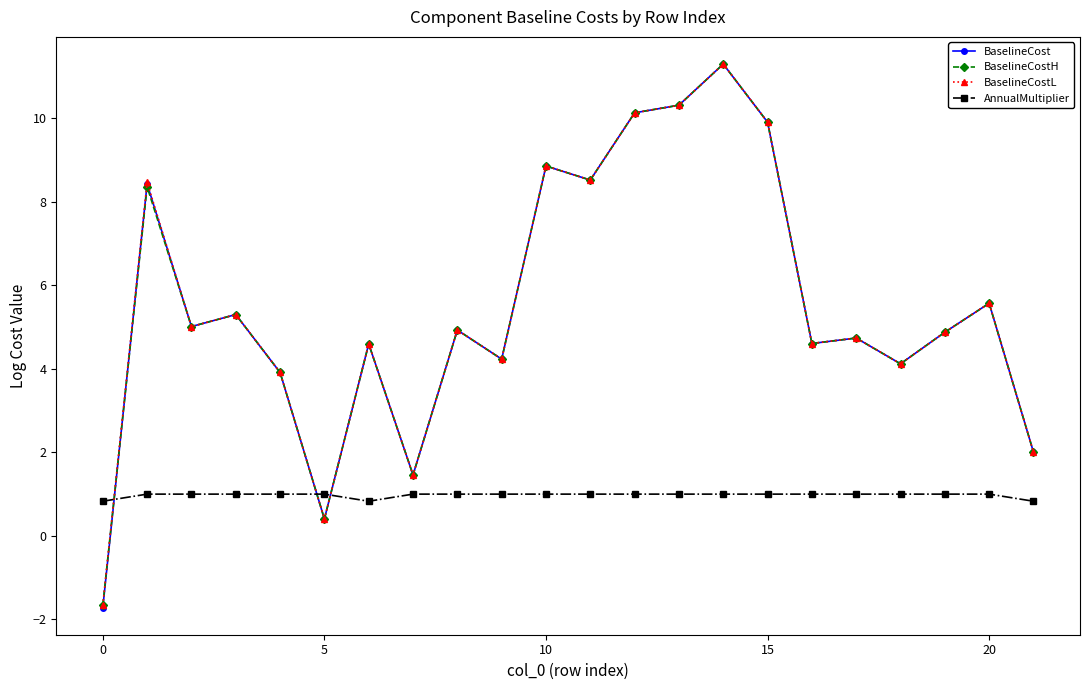

Which series has the widest spread of values?

BaselineCost